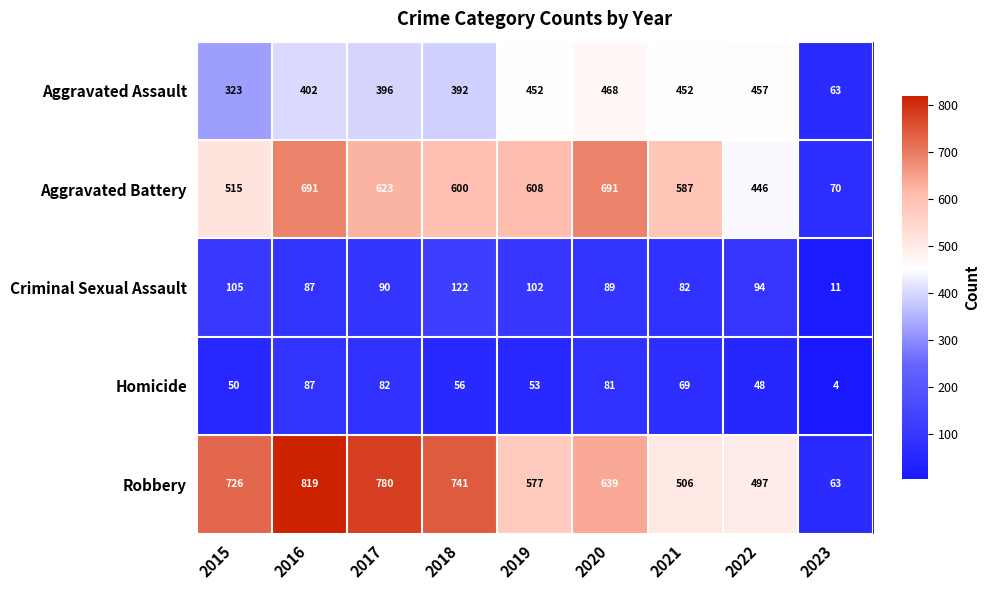

Count the number of categories in the chart.

9